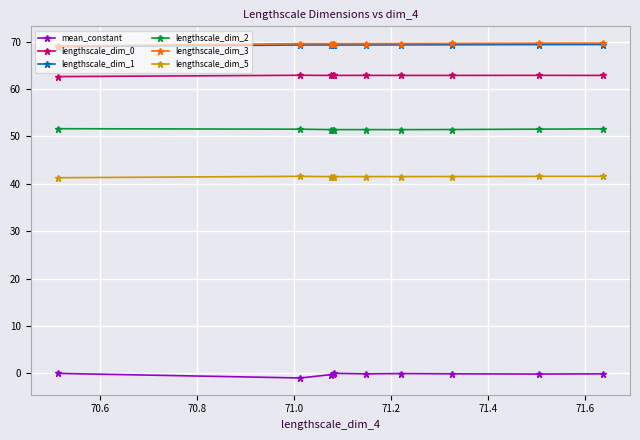

True or false: lengthscale_dim_3 and lengthscale_dim_5 intersect in this chart.

False